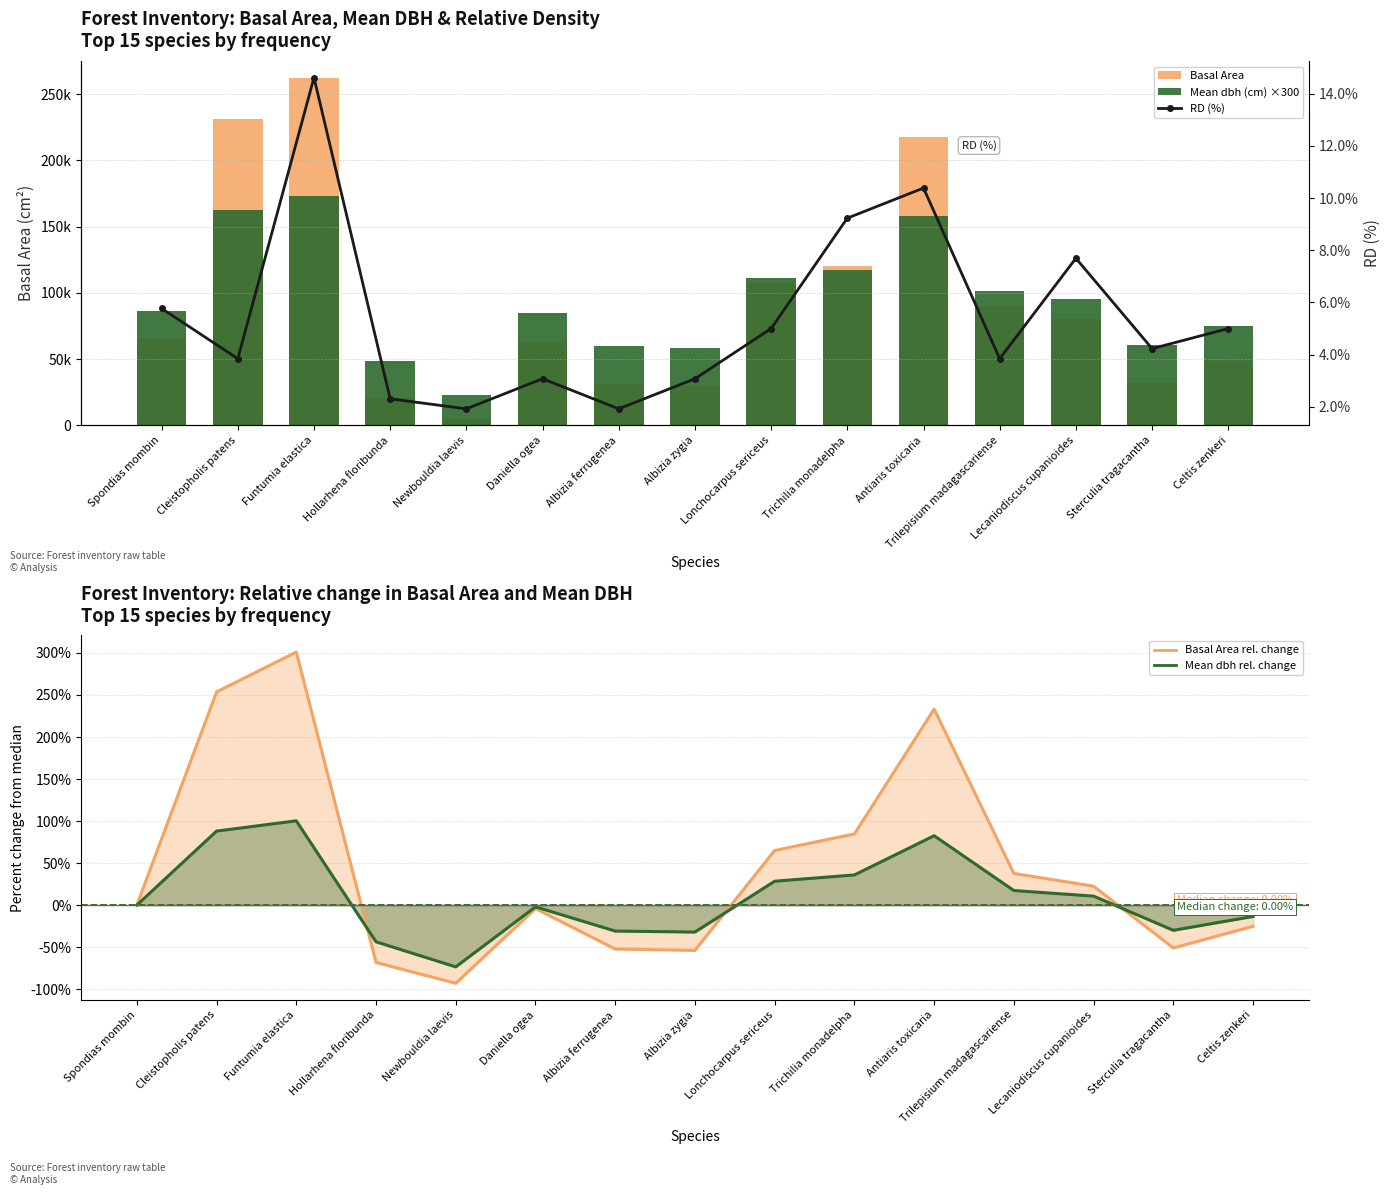

At how many categories does at least one series exceed 45943?

14